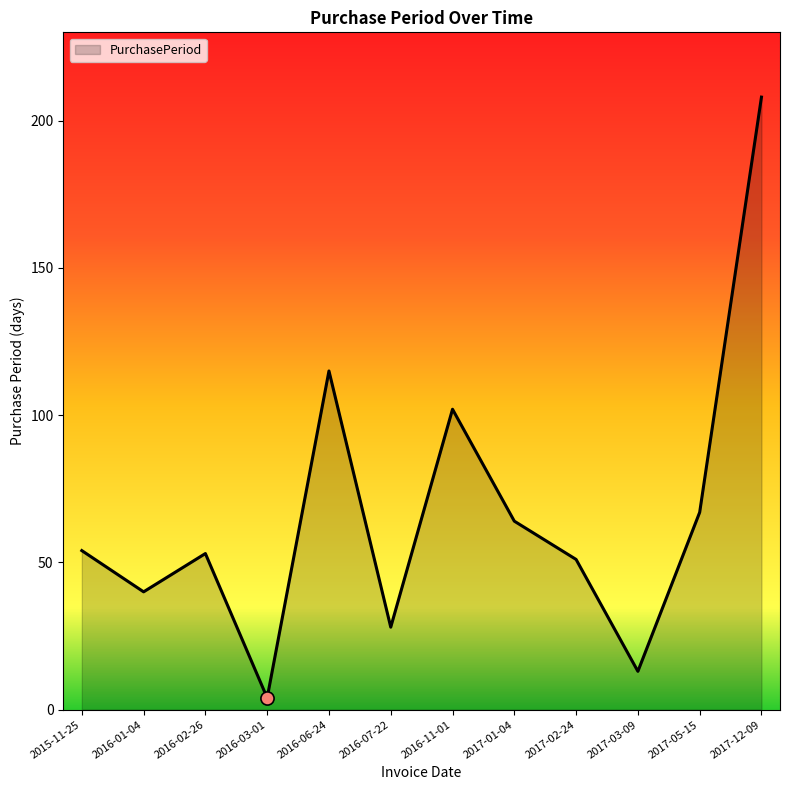

What is the change in value from 2016-07-22 to 2017-02-24?

+23